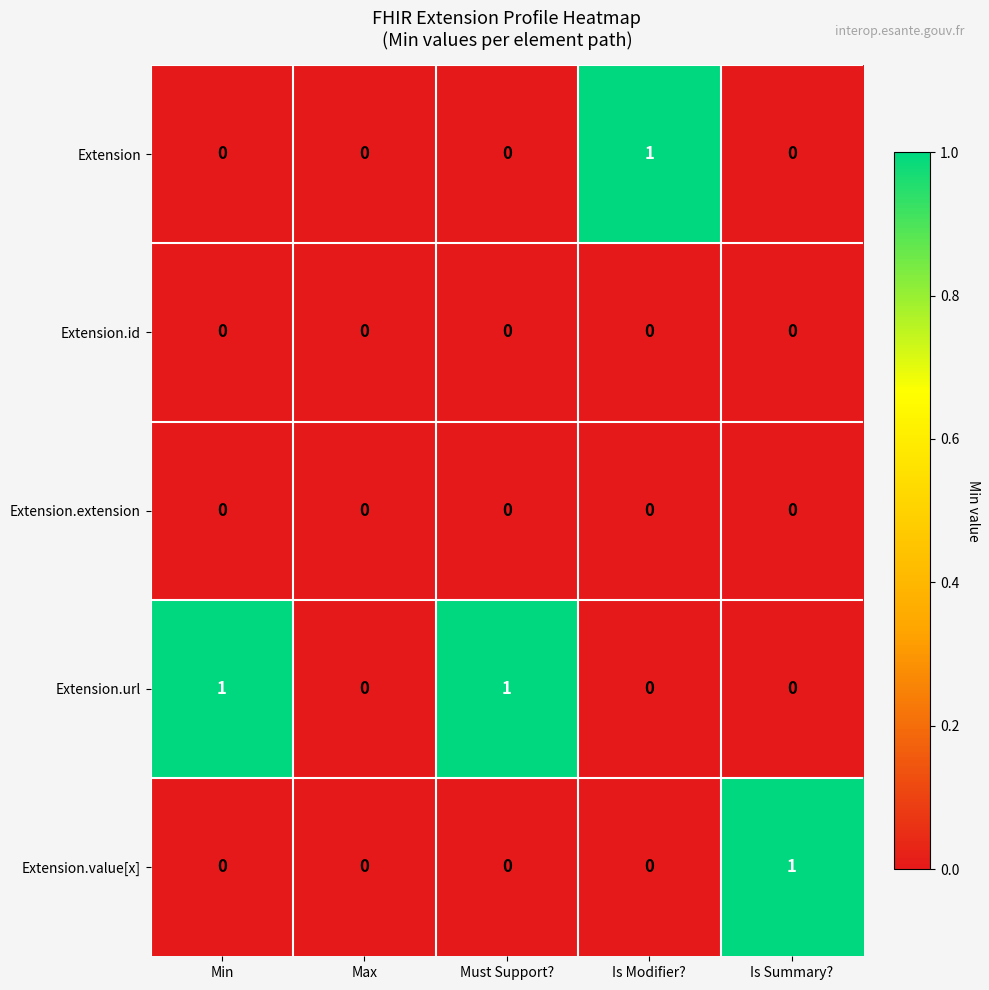

How many Extension values are between 0 and 1?

5